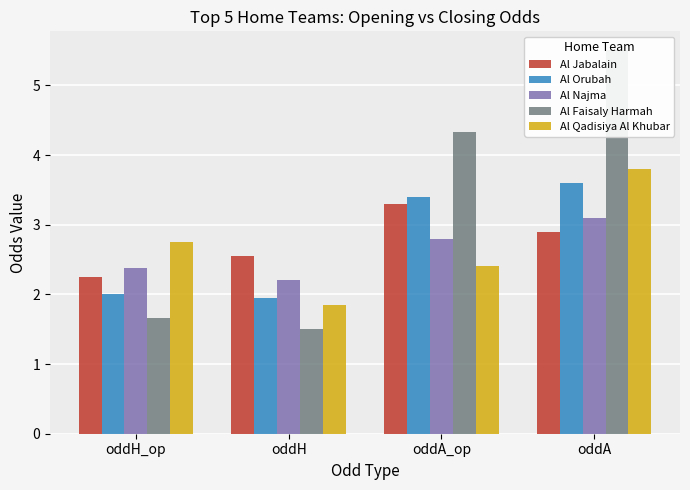

At which category is the sum across all series the highest?

oddA